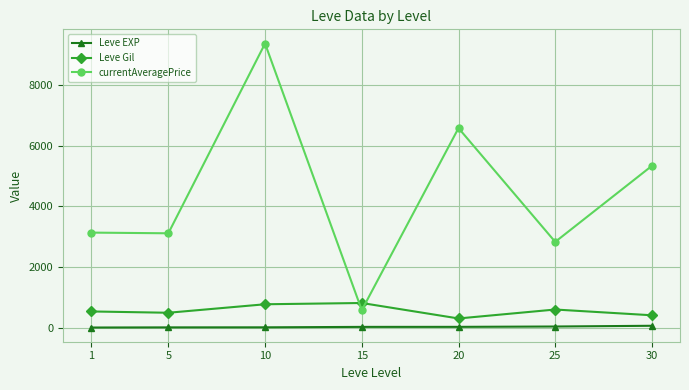

What is the value of the Leve EXP point at the 3rd from the left?

7.7